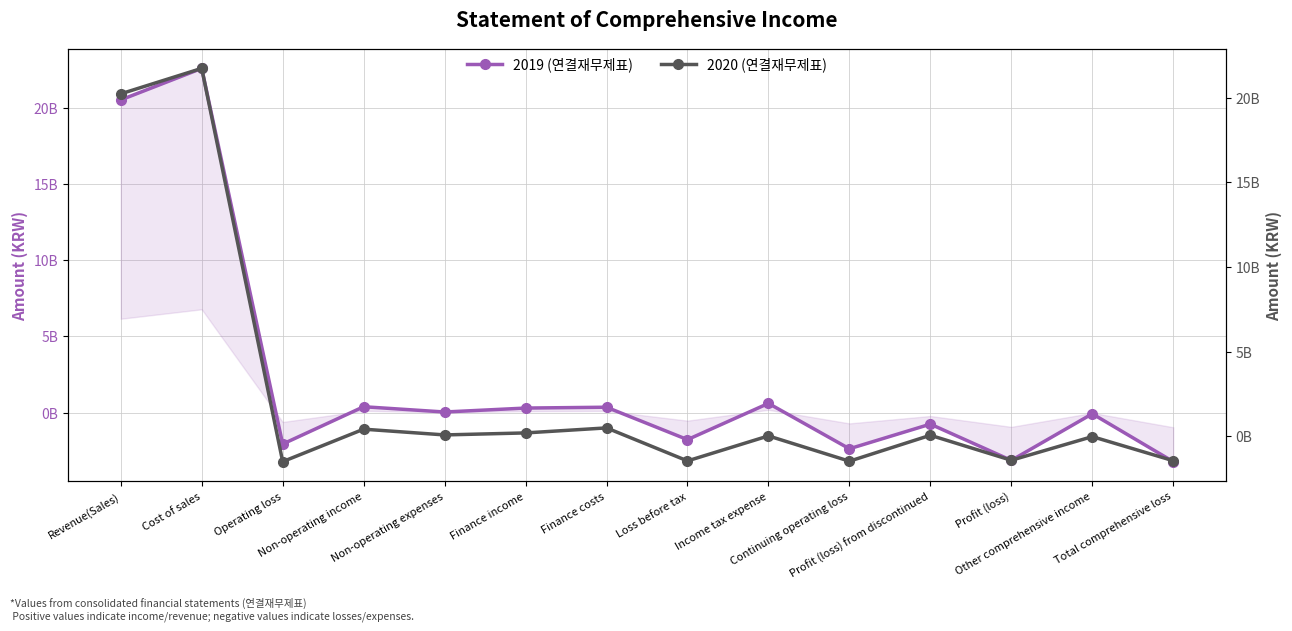

What is the total value across all series at Non-operating income?

795927916